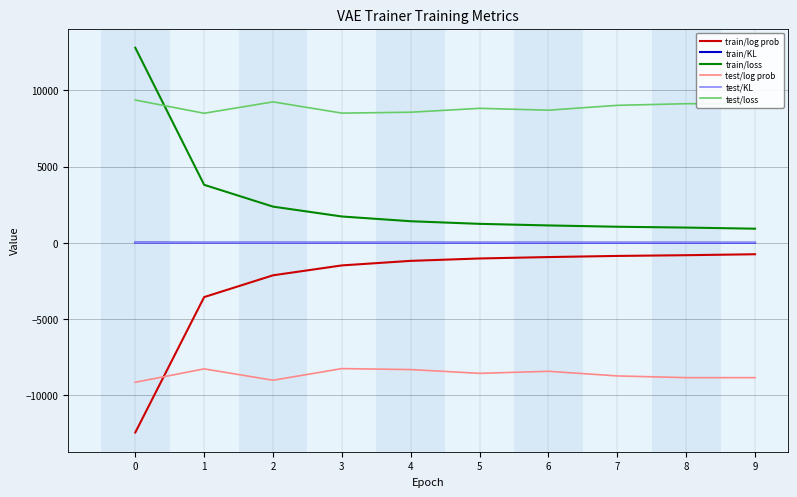

How many lines are shown in the chart?

6